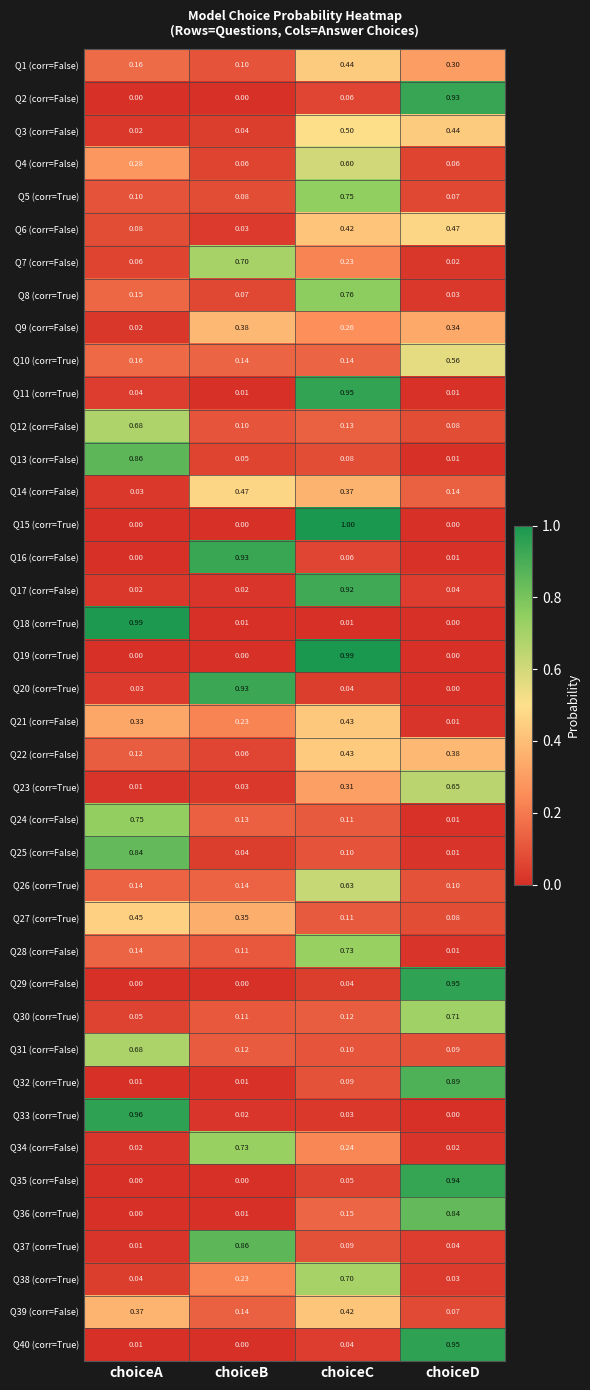

Rank the categories by Q36 (corr=True) value from lowest to highest.

choiceA, choiceB, choiceC, choiceD